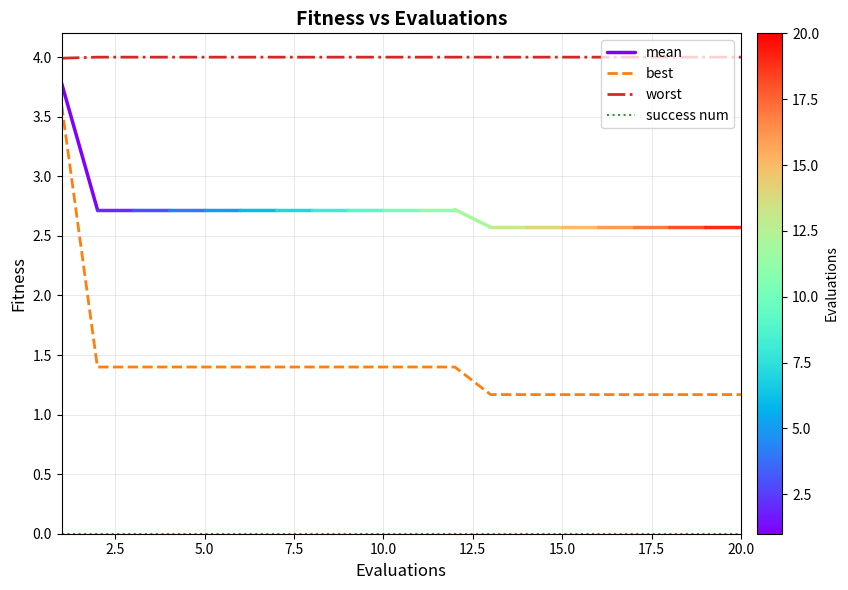

What is the minimum value for worst?

4.0